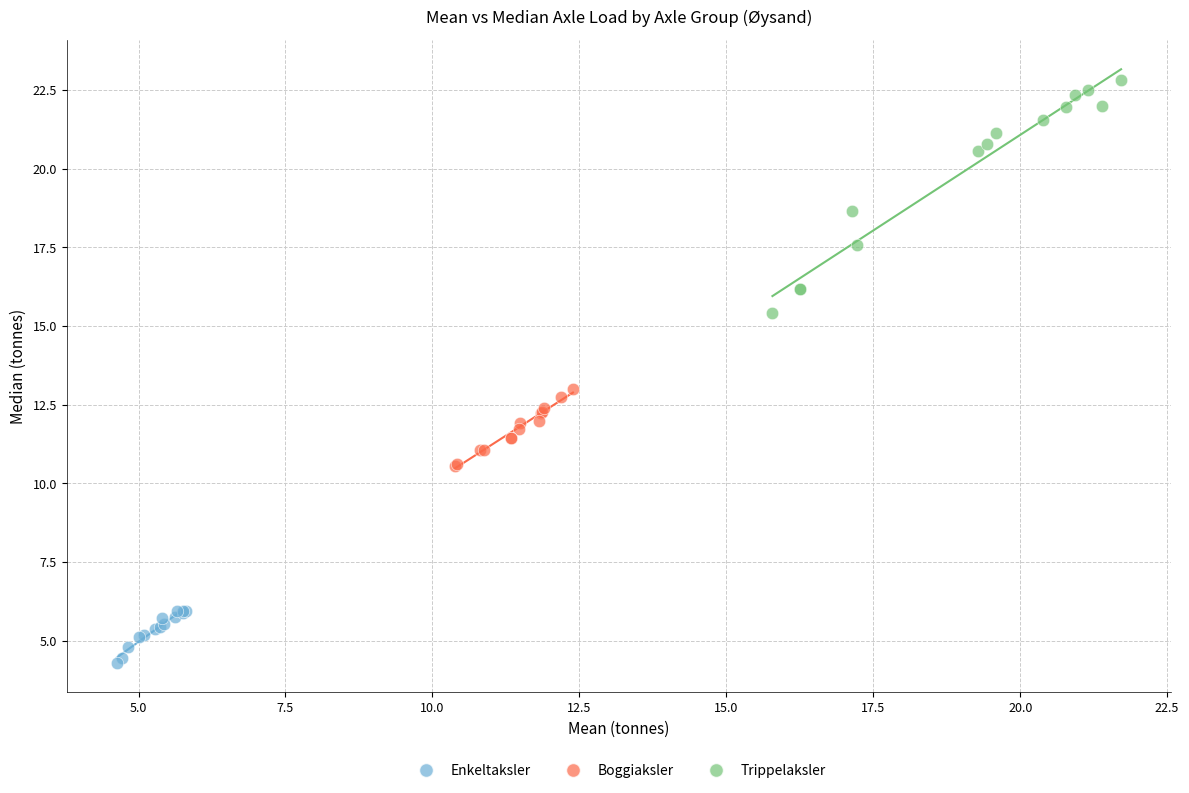

Which series has the widest spread of Y values?

Trippelaksler